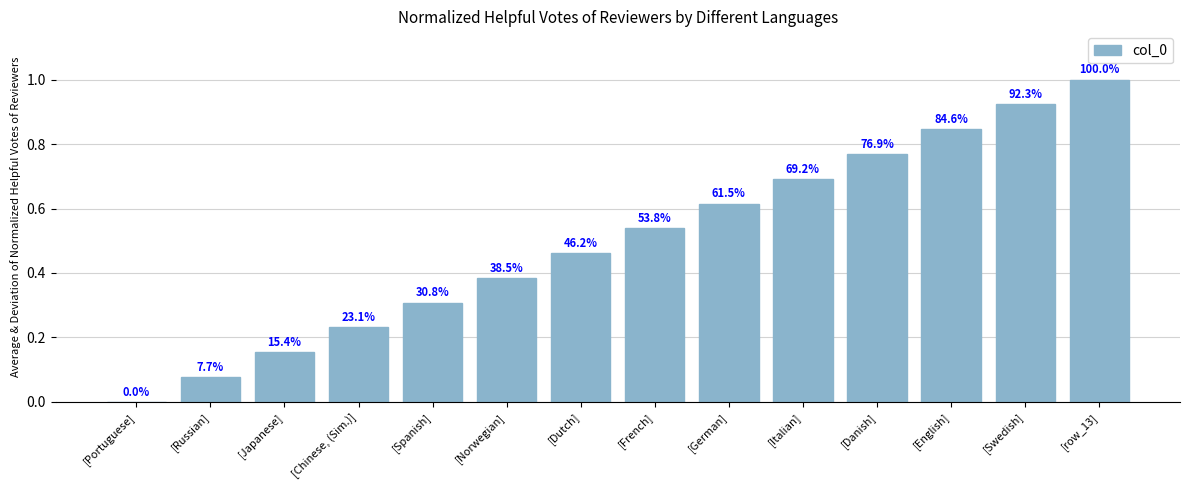

True or false: the data shows 0.5 at [Danish].

False